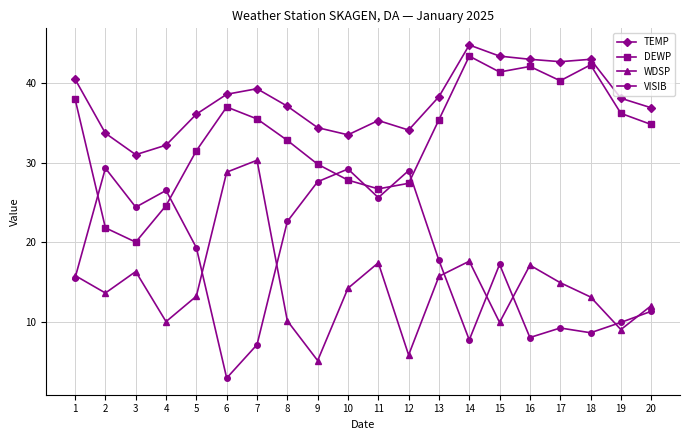

Between 9 and 15, which series saw the biggest shift?

DEWP